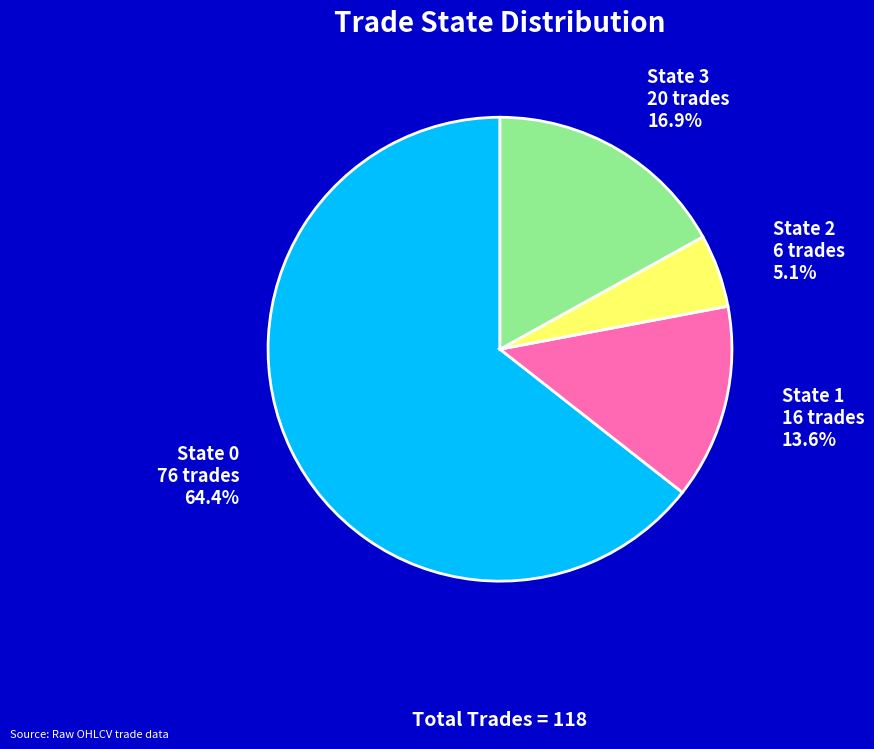

How many segments does this pie chart have?

4